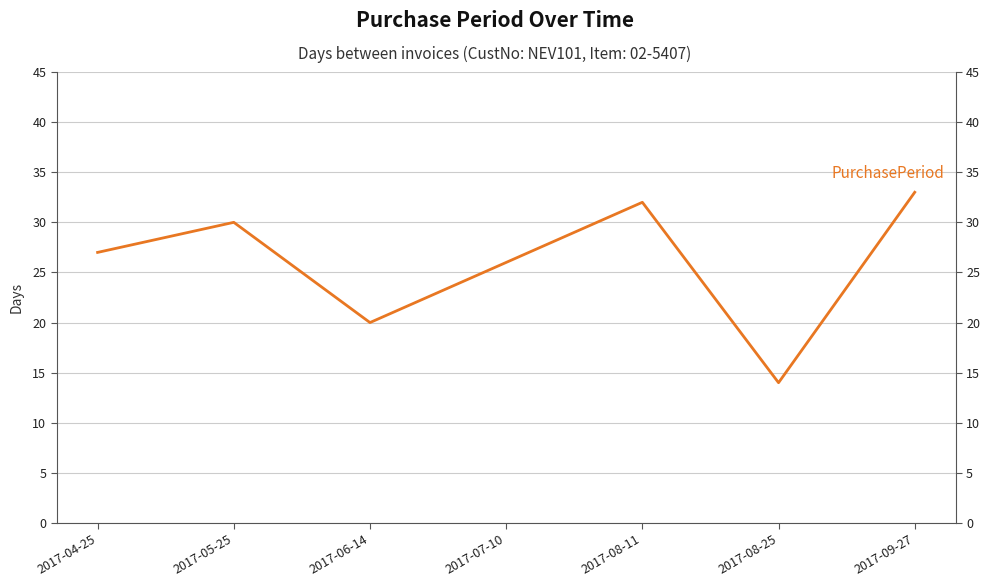

Rank the categories by value from highest to lowest.

2017-09-27, 2017-08-11, 2017-05-25, 2017-04-25, 2017-07-10, 2017-06-14, 2017-08-25